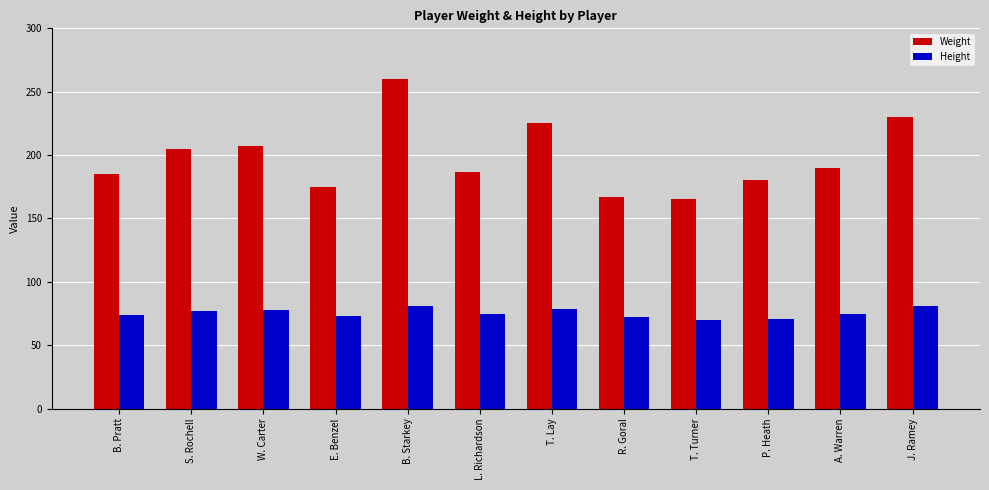

What are all the series names shown in the legend?

Weight, Height